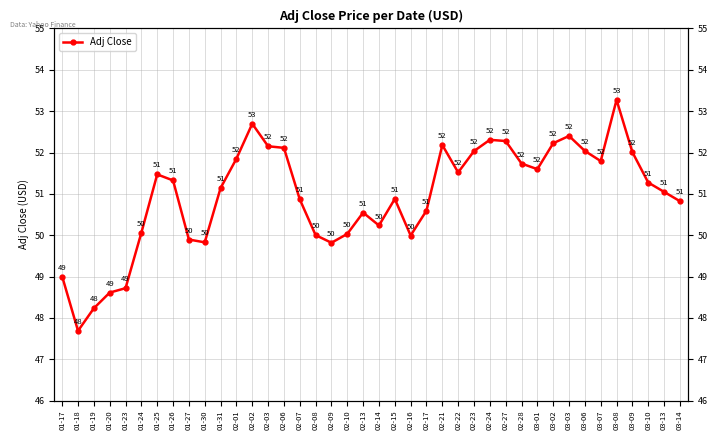

Reading right to left, transcribe all the data shown in this chart.

03-14=50.8	03-13=51.0	03-10=51.3	03-09=52.0	03-08=53.3	03-07=51.8	03-06=52.0	03-03=52.4	03-02=52.2	03-01=51.6	02-28=51.7	02-27=52.3	02-24=52.3	02-23=52.0	02-22=51.5	02-21=52.2	02-17=50.6	02-16=50.0	02-15=50.9	02-14=50.2	02-13=50.5	02-10=50.0	02-09=49.8	02-08=50.0	02-07=50.9	02-06=52.1	02-03=52.2	02-02=52.7	02-01=51.8	01-31=51.1	01-30=49.8	01-27=49.9	01-26=51.3	01-25=51.5	01-24=50.1	01-23=48.7	01-20=48.6	01-19=48.2	01-18=47.7	01-17=49.0